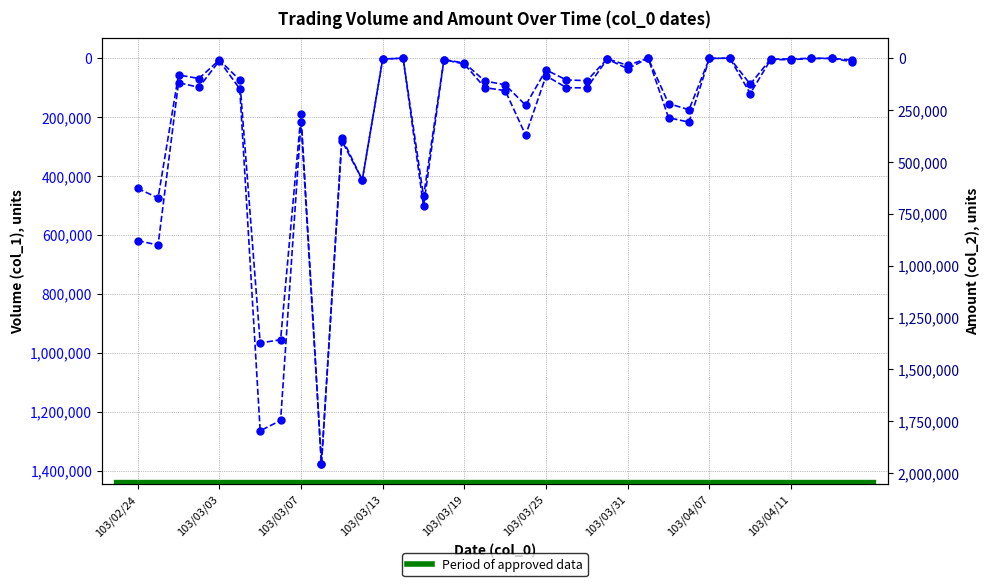

At 103/03/03, list the series in order from smallest to largest.

Amount (col_2), Volume (col_1)